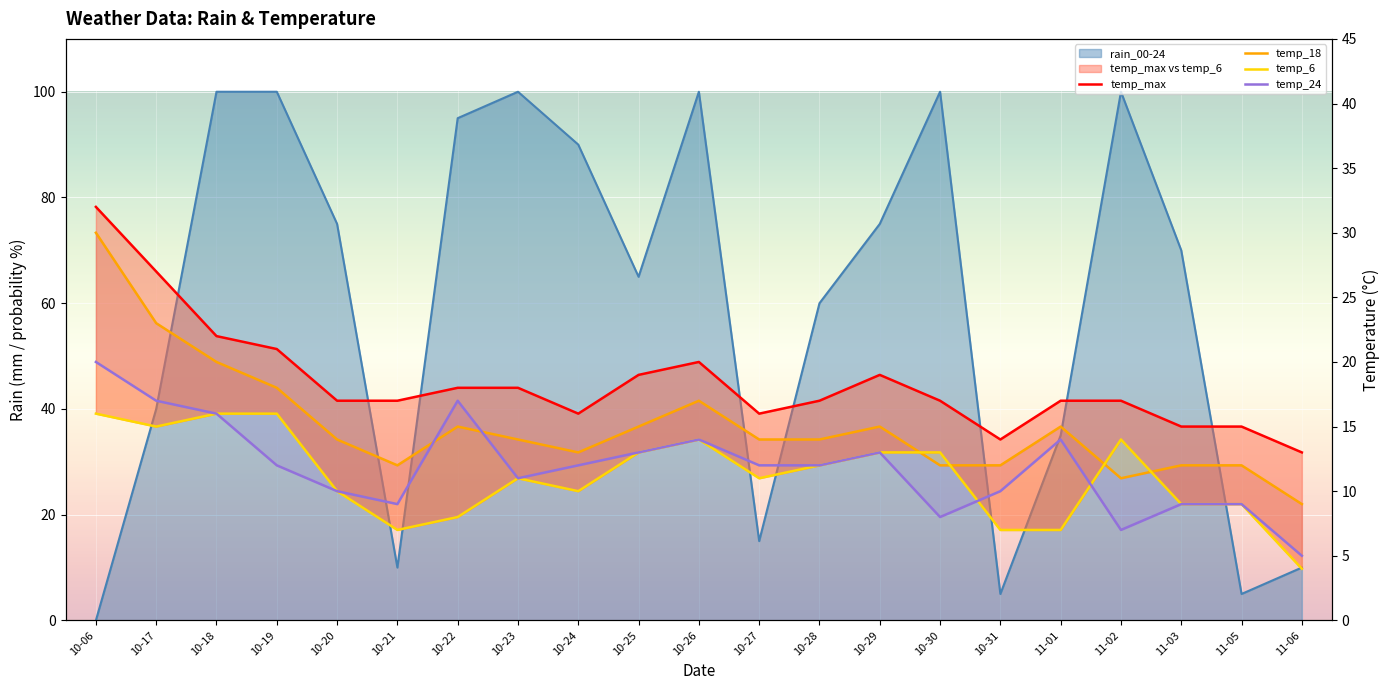

The value of temp_18 at 11-03 is 12. True or false?

True